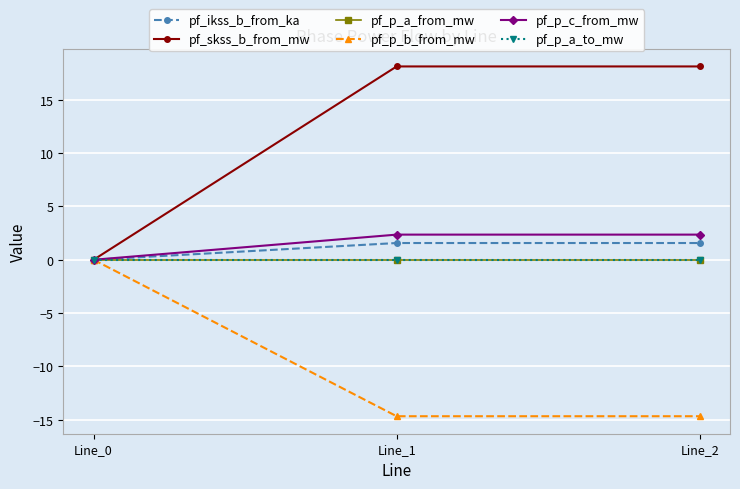

Rank the series by their maximum value, from highest to lowest.

pf_skss_b_from_mw, pf_p_c_from_mw, pf_ikss_b_from_ka, pf_p_a_to_mw, pf_p_a_from_mw, pf_p_b_from_mw